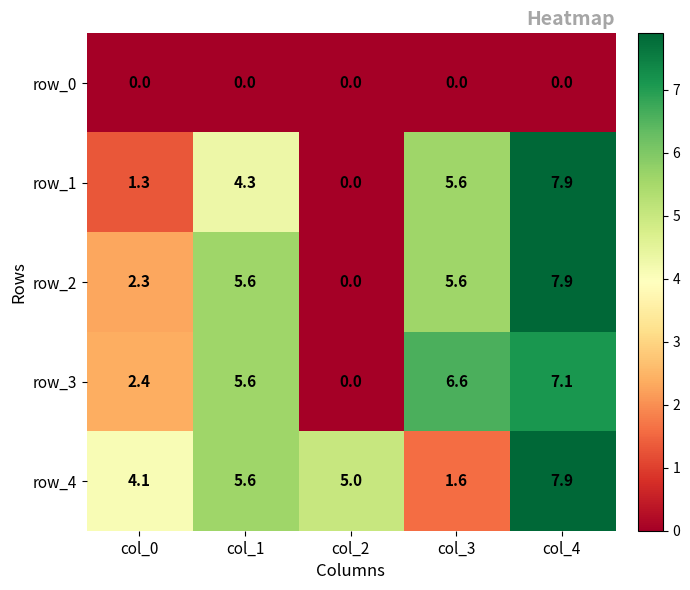

What is the difference between the second highest and minimum values in the row_4 series?

4.0